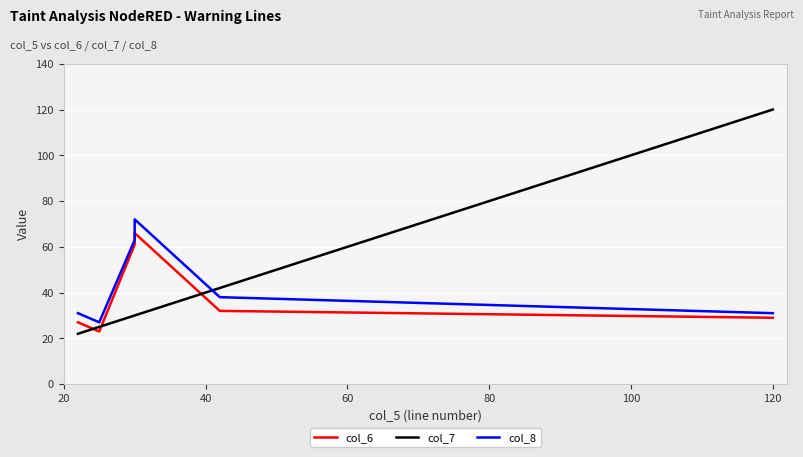

Which series has the largest range (max minus min)?

col_7